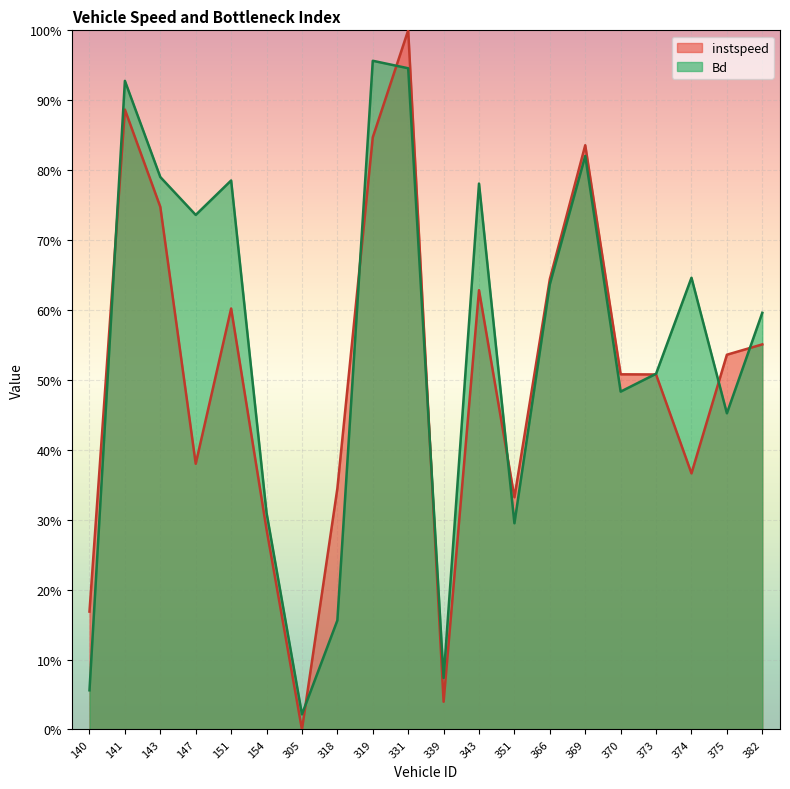

Reading right to left, extract all data points from this chart.

instspeed: 0.6	0.5	0.4	0.5	0.5	0.8	0.6	0.3	0.6	0.0	1.0	0.8	0.3	0.0	0.3	0.6	0.4	0.7	0.9	0.2
Bd: 0.6	0.5	0.6	0.5	0.5	0.8	0.6	0.3	0.8	0.1	0.9	1.0	0.2	0.0	0.3	0.8	0.7	0.8	0.9	0.1